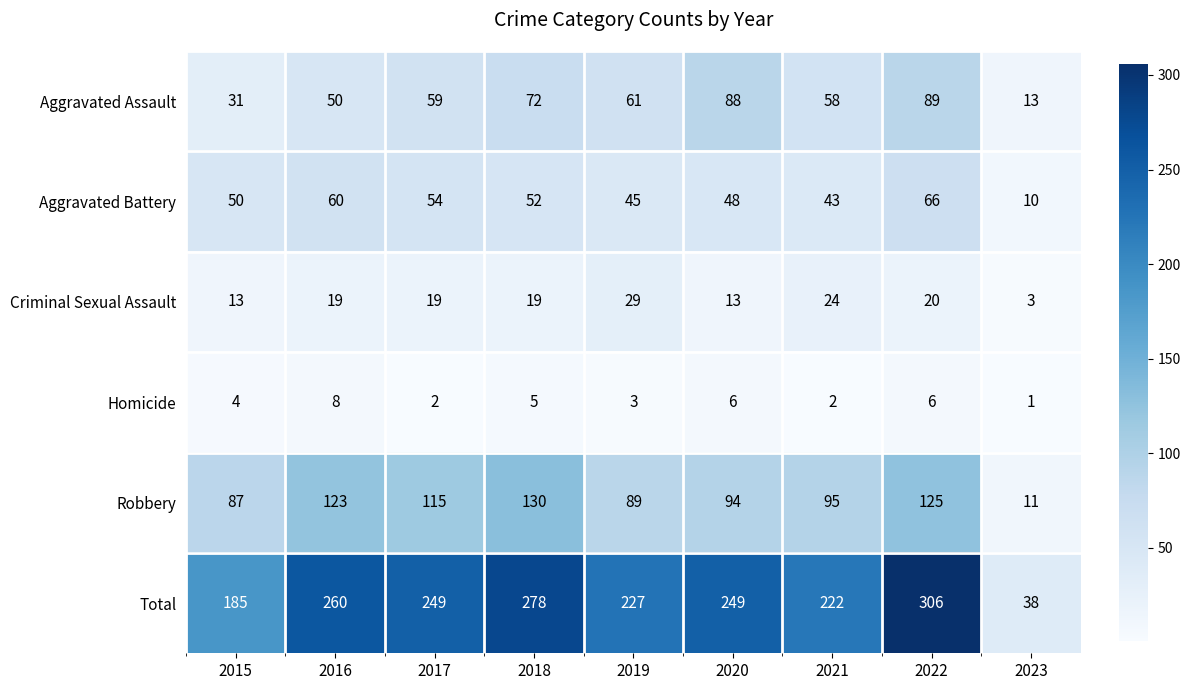

What is the smallest value displayed?

1